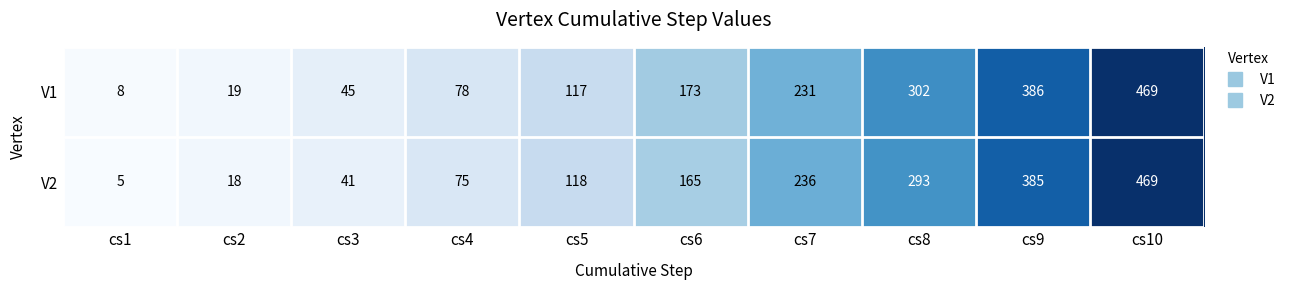

Where is V1 nearest to the value 238?

cs7